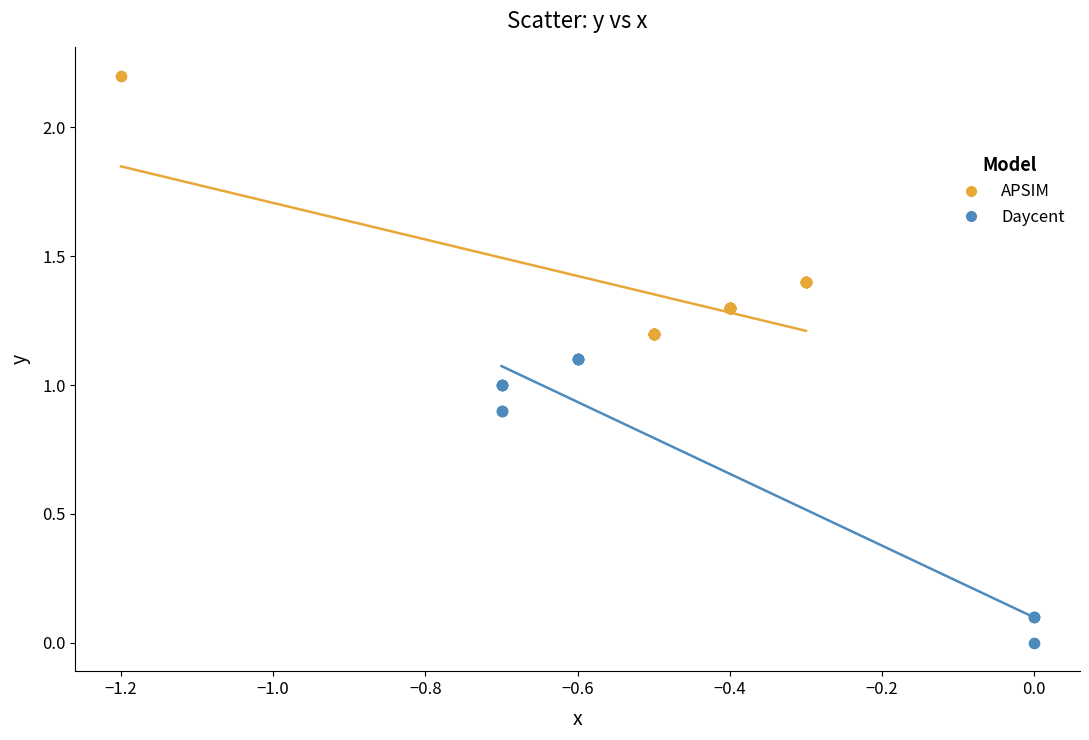

Which series contains the highest Y value?

APSIM